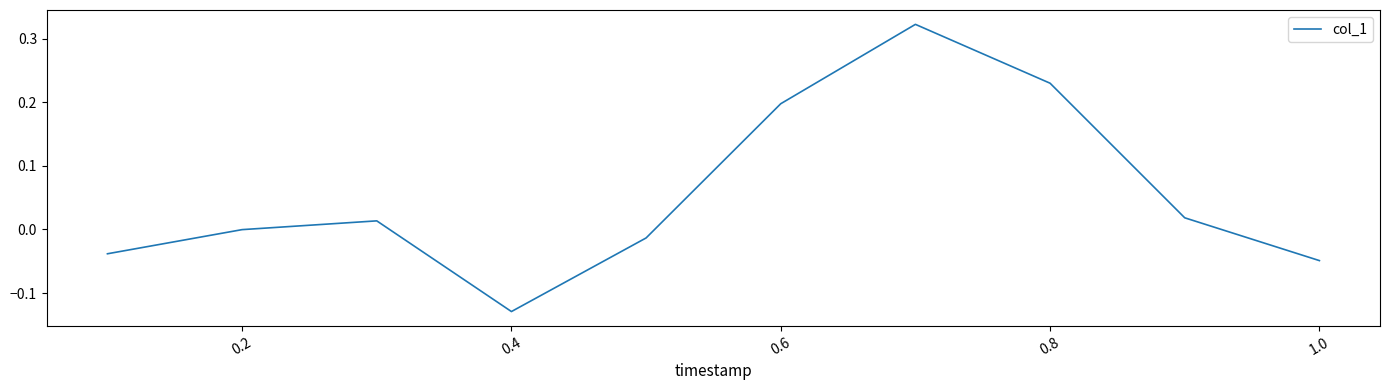

What is the maximum value shown in the chart?

0.3